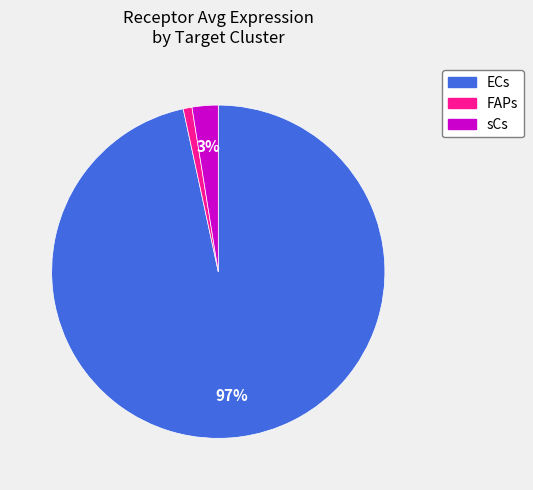

Count the number of slices in the pie.

3